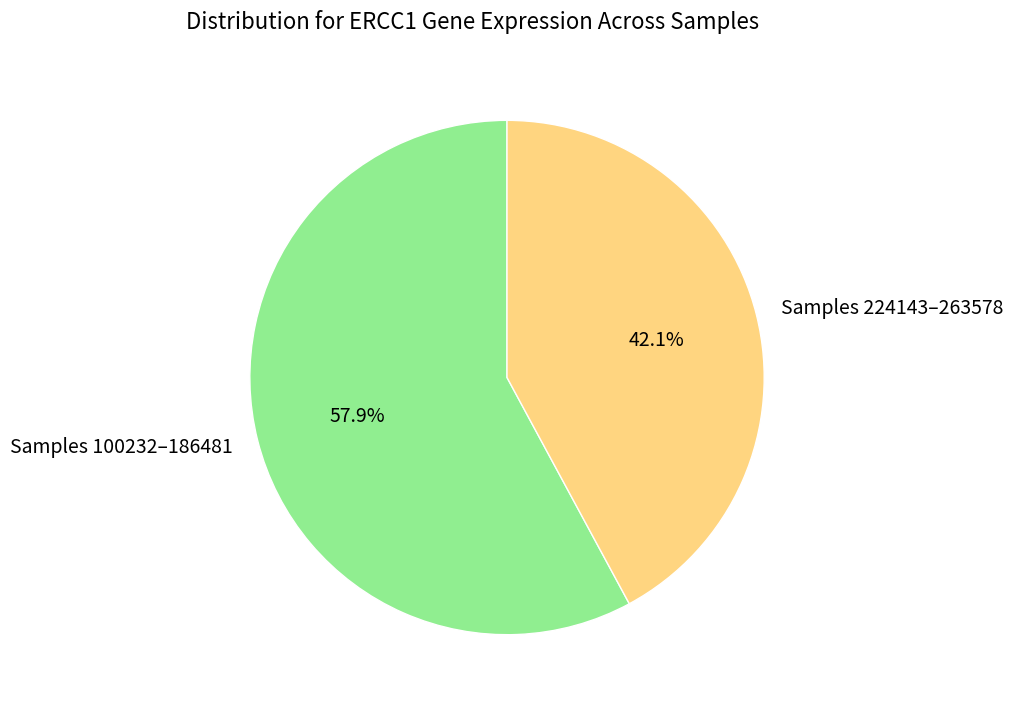

What is the ratio of the value at Samples 224143–263578 to the value at Samples 100232–186481?

0.7